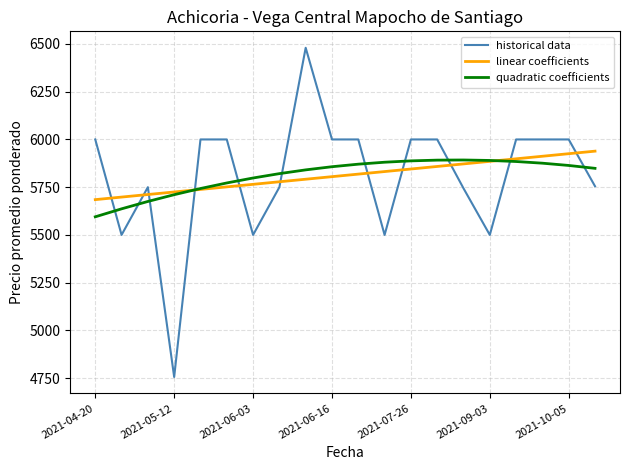

List the series in order of their peak value, lowest first.

quadratic coefficients, linear coefficients, historical data